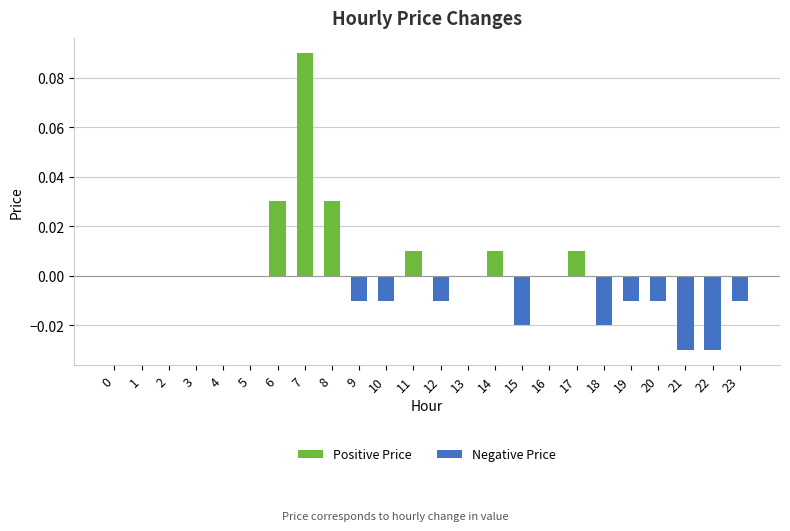

What is the difference between the maximum and minimum values in the Positive Price series?

0.1